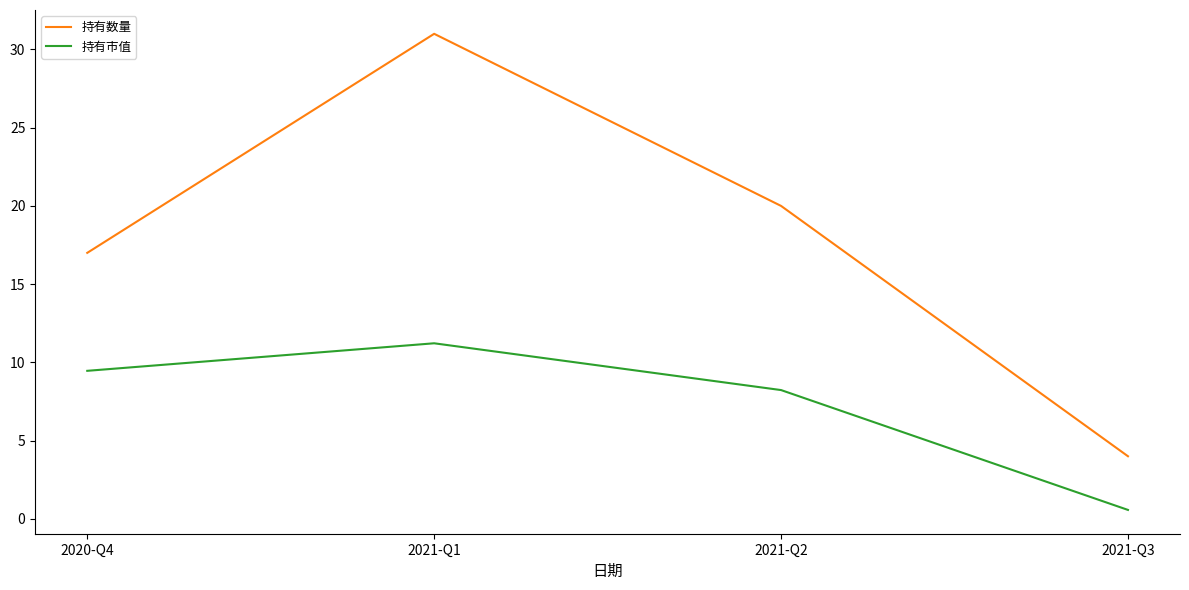

What position from the left is 2021-Q1?

2